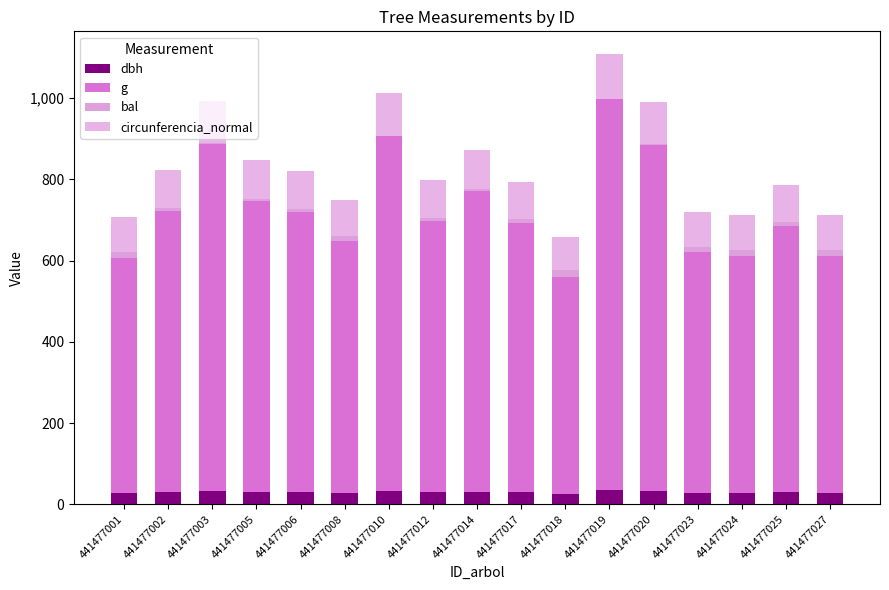

Between 441477019 and 441477012, which is larger?

441477019